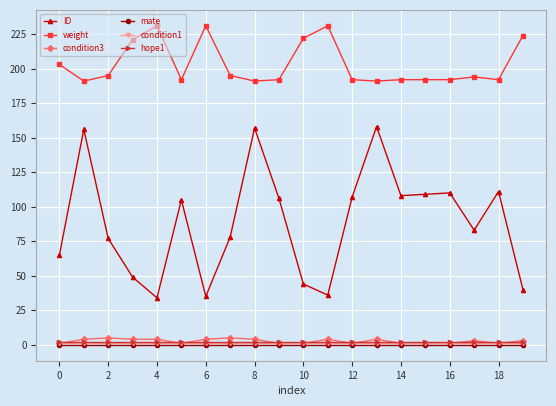

What is the value of the condition3 point at the 16th from the left?

1